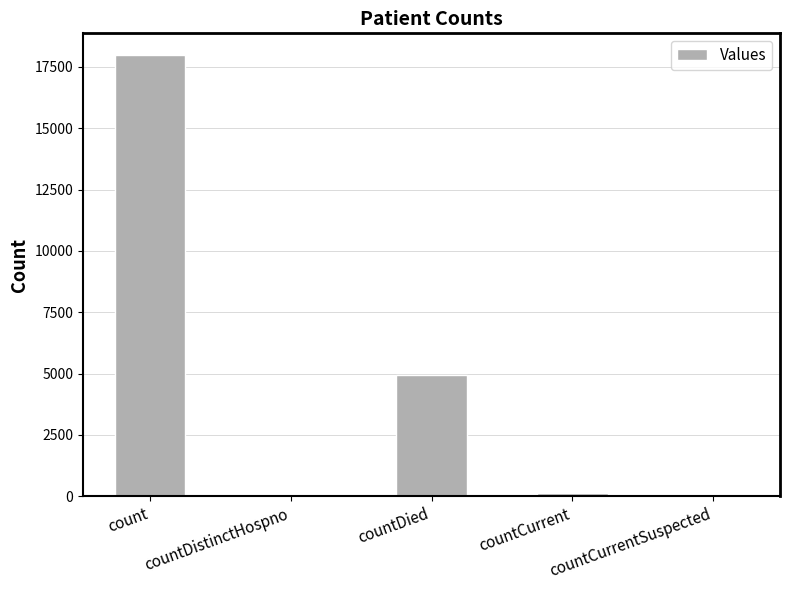

The chart shows a value of 17973 at count. True or false?

True